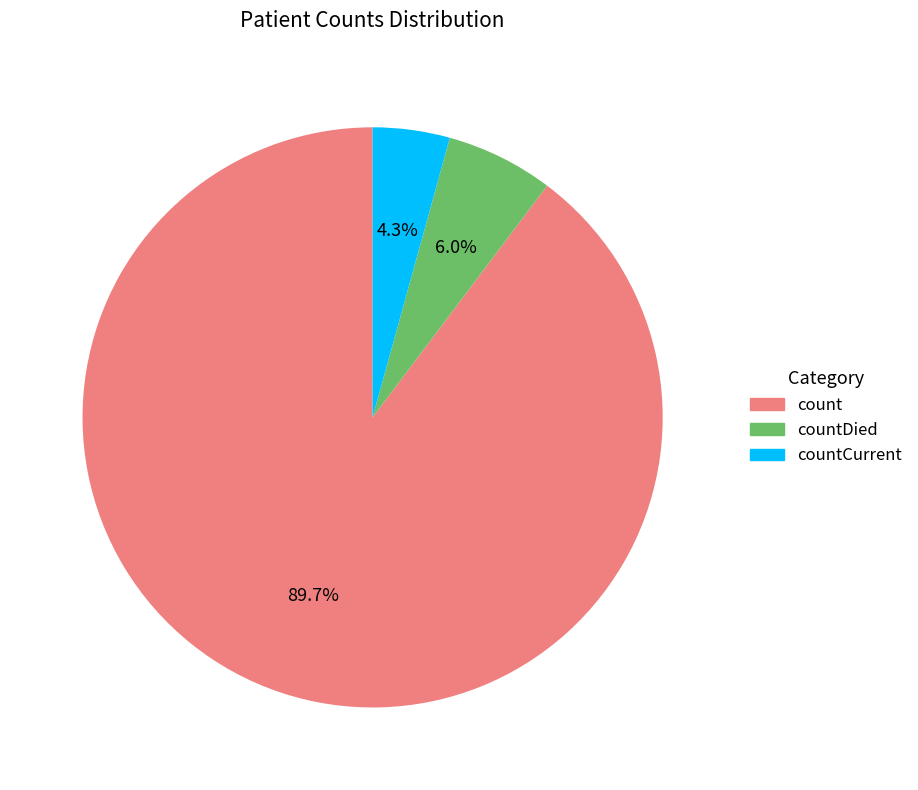

Does any single category account for the majority?

Yes